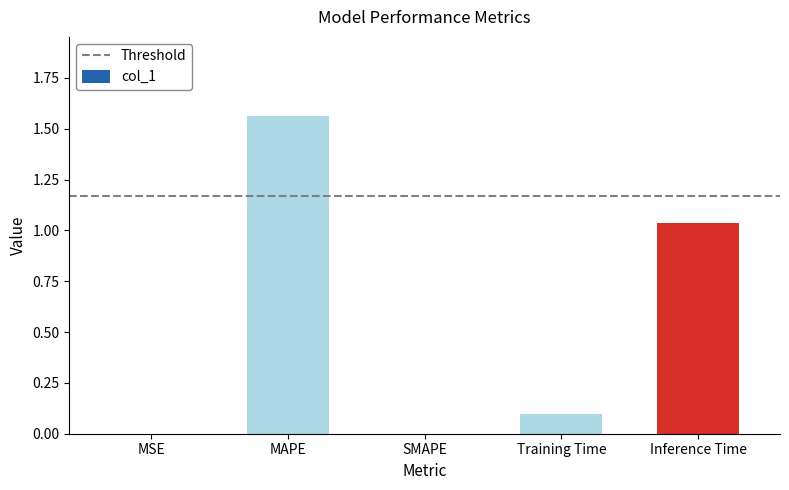

Is it true that the value at SMAPE is -0.8?

False